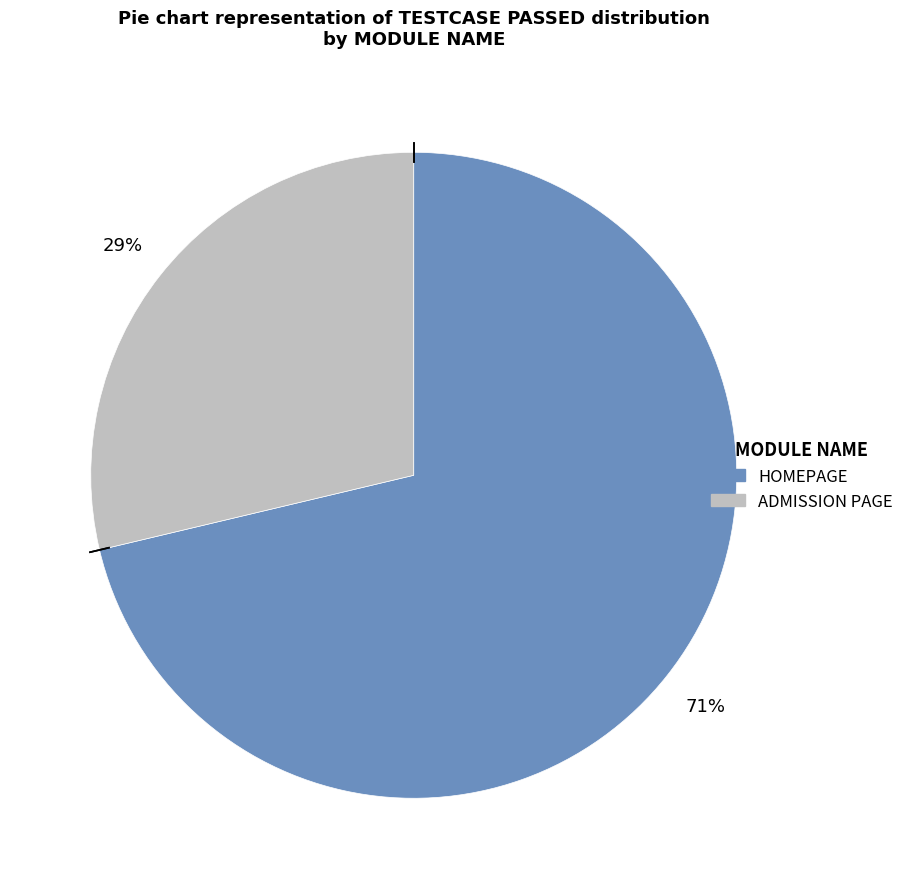

Rank the categories by value from highest to lowest.

HOMEPAGE, ADMISSION PAGE